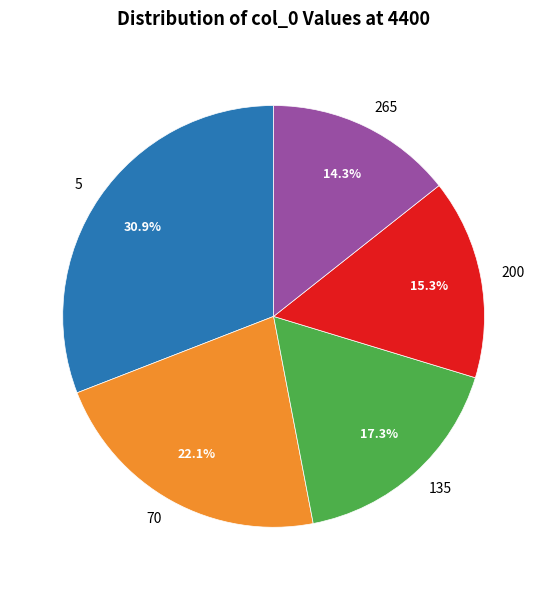

Is 5 the majority of the pie?

No